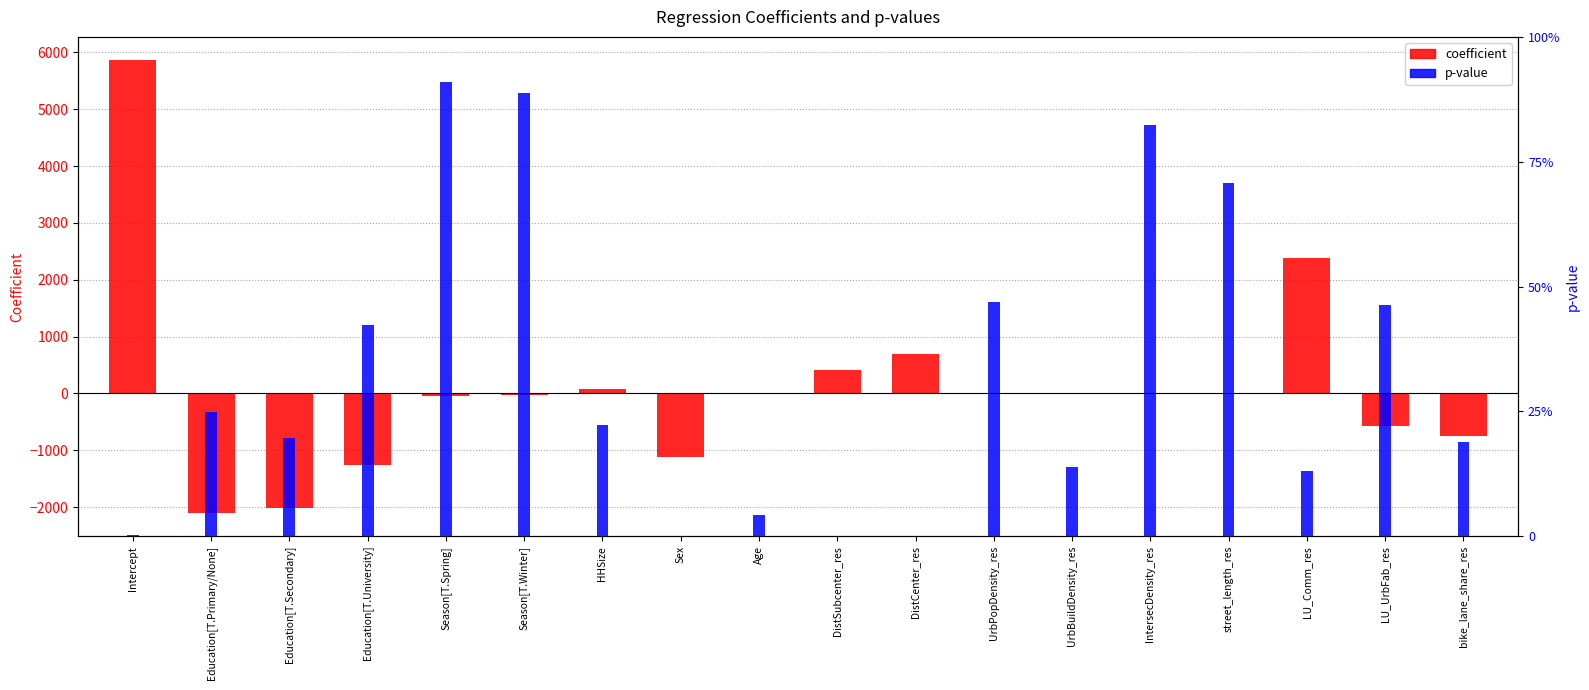

What is the difference between the maximum and minimum values in the coefficient series?

7986.4